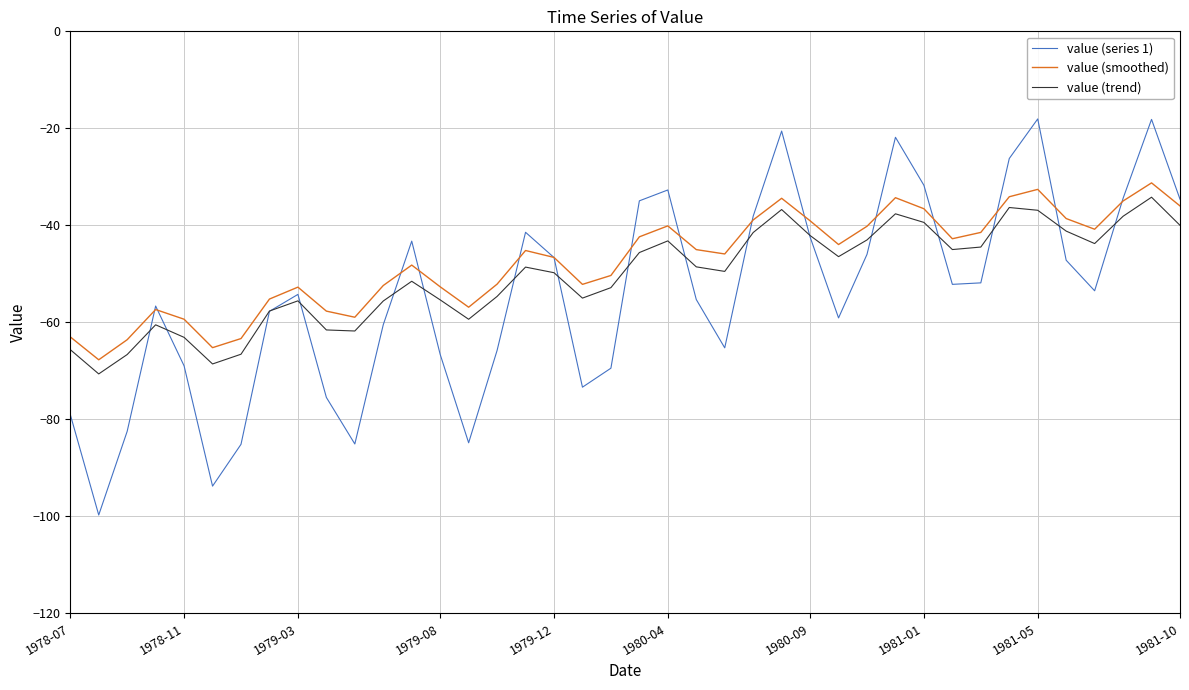

List the series in order of their peak value, highest first.

value (series 1), value (smoothed), value (trend)